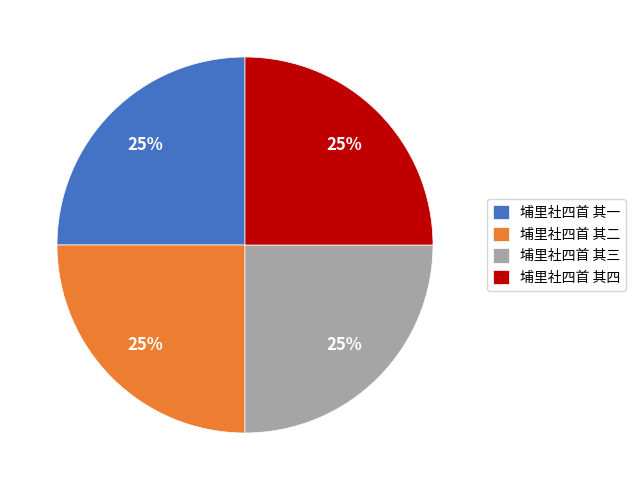

To the nearest percent, what is the combined percentage of 埔里社四首 其一 and 埔里社四首 其二?

50%